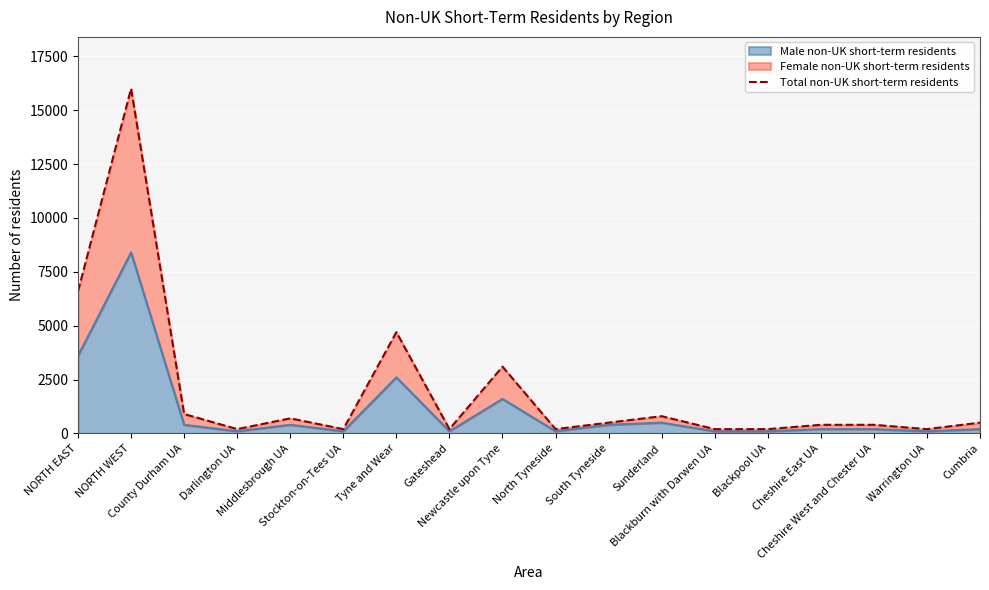

List the labels in order of value, largest first.

NORTH WEST, NORTH EAST, Tyne and Wear, Newcastle upon Tyne, County Durham UA, Sunderland, Middlesbrough UA, South Tyneside, Cumbria, Cheshire East UA, Cheshire West and Chester UA, Darlington UA, Stockton-on-Tees UA, Gateshead, North Tyneside, Blackburn with Darwen UA, Blackpool UA, Warrington UA